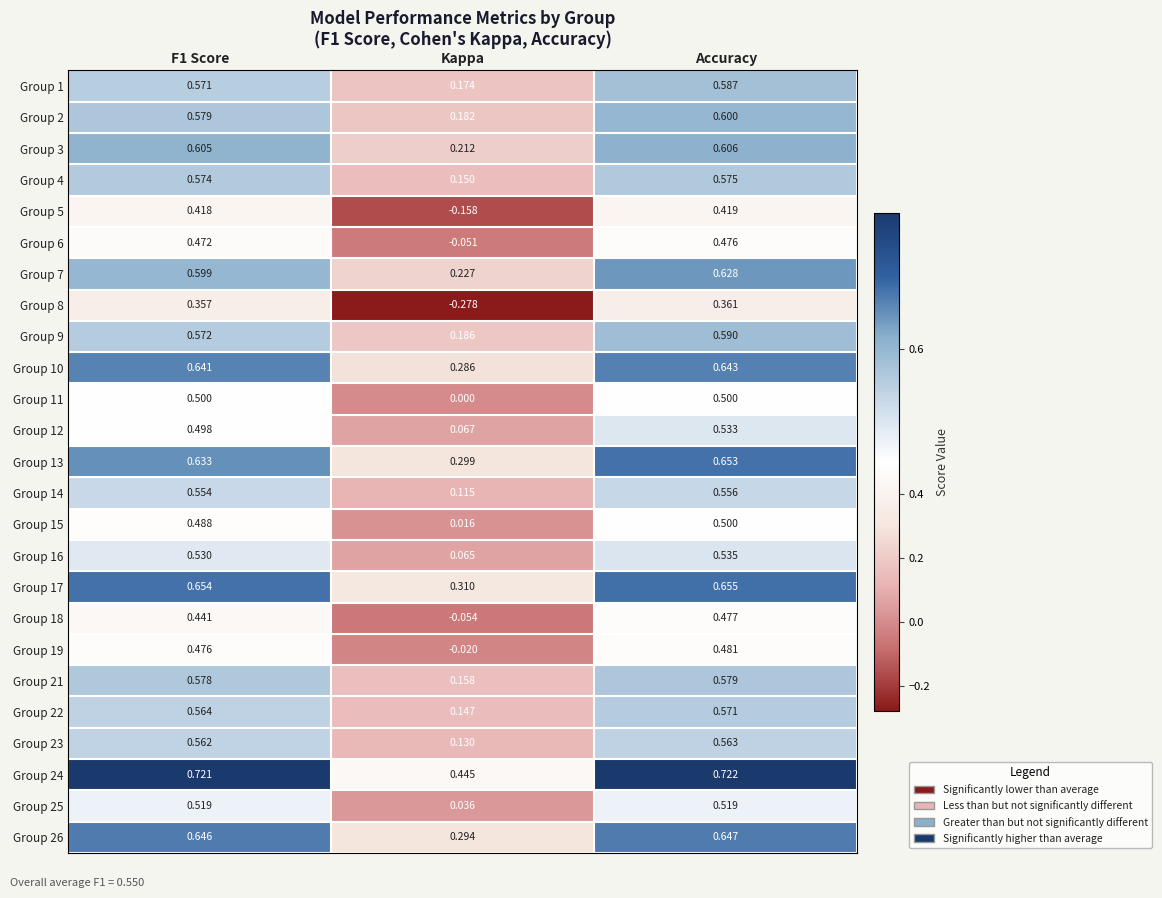

At how many categories does at least one series exceed 0?

3